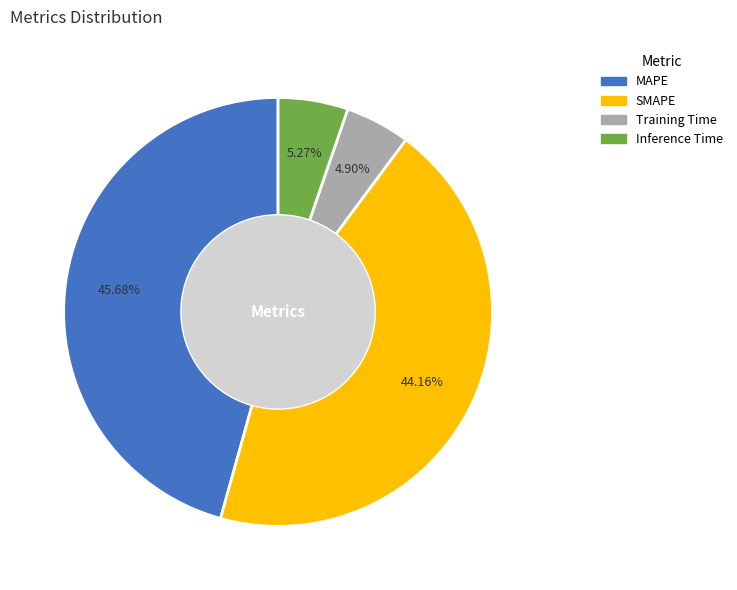

To the nearest percent, what is the combined percentage of SMAPE and MAPE?

90%